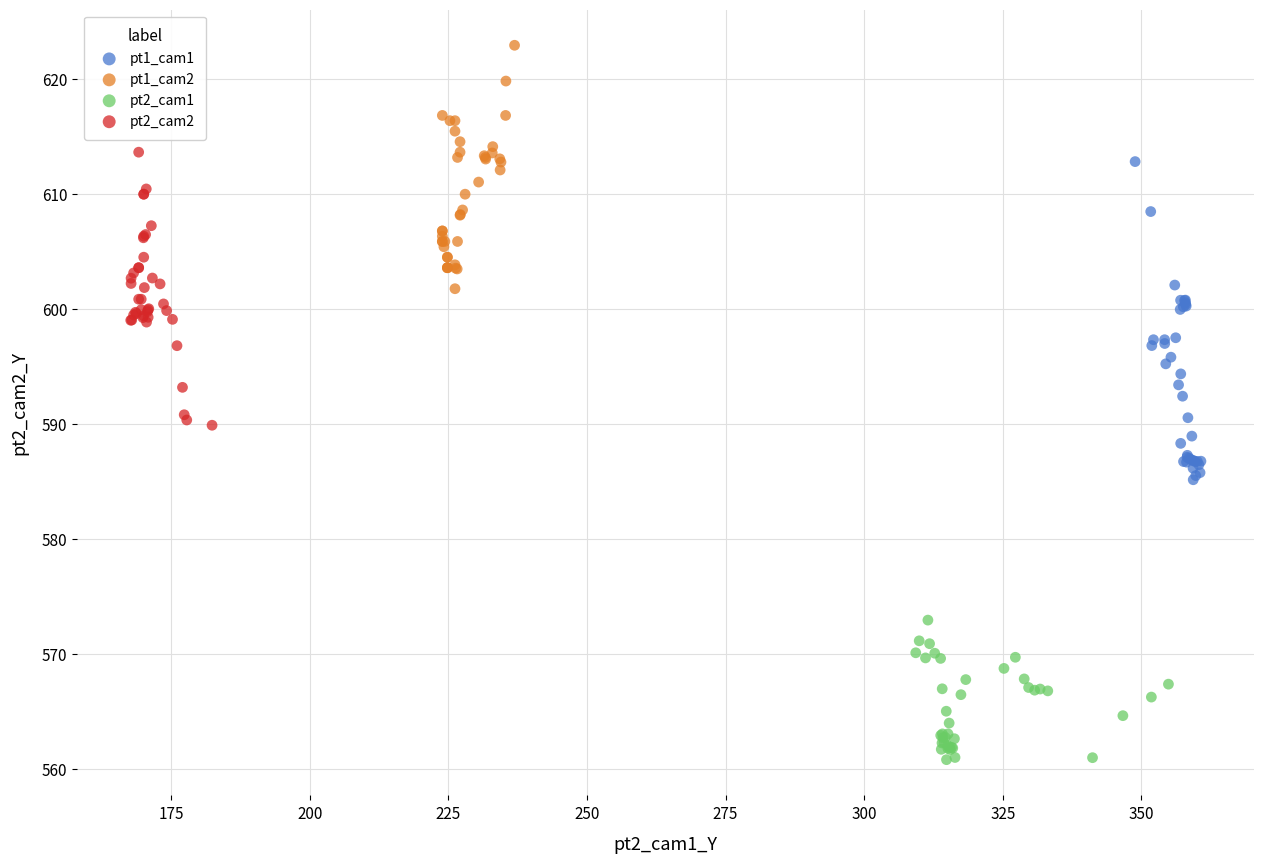

What are all the series names shown in the legend?

pt1_cam1, pt1_cam2, pt2_cam1, pt2_cam2